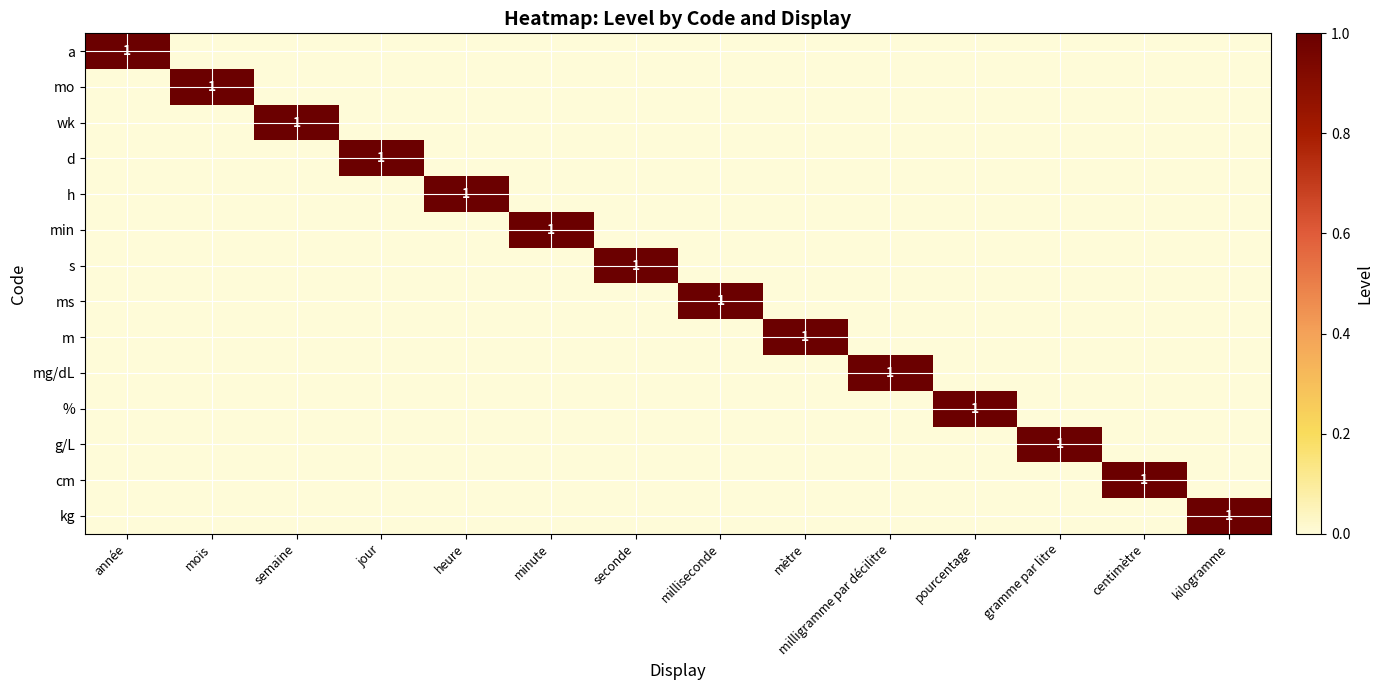

True or false: d has a value of 1 at kilogramme.

False